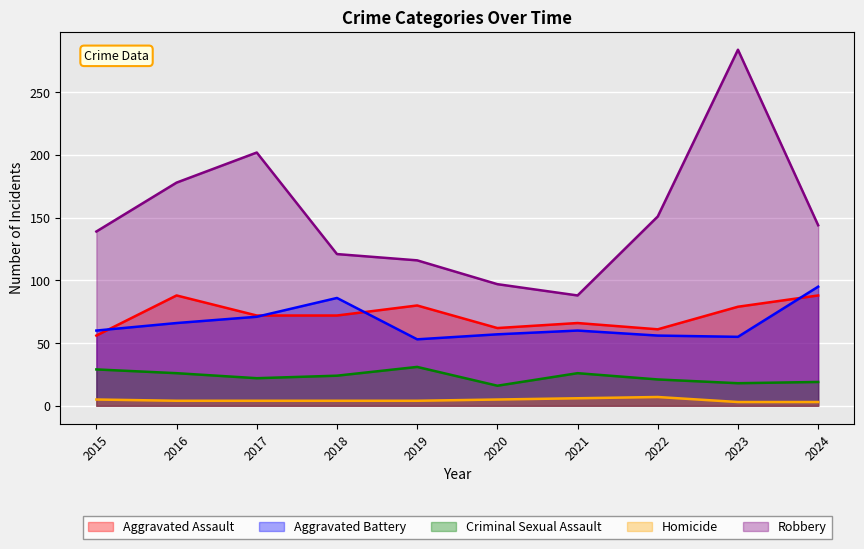

What is the difference between the highest and lowest values at 2020?

92